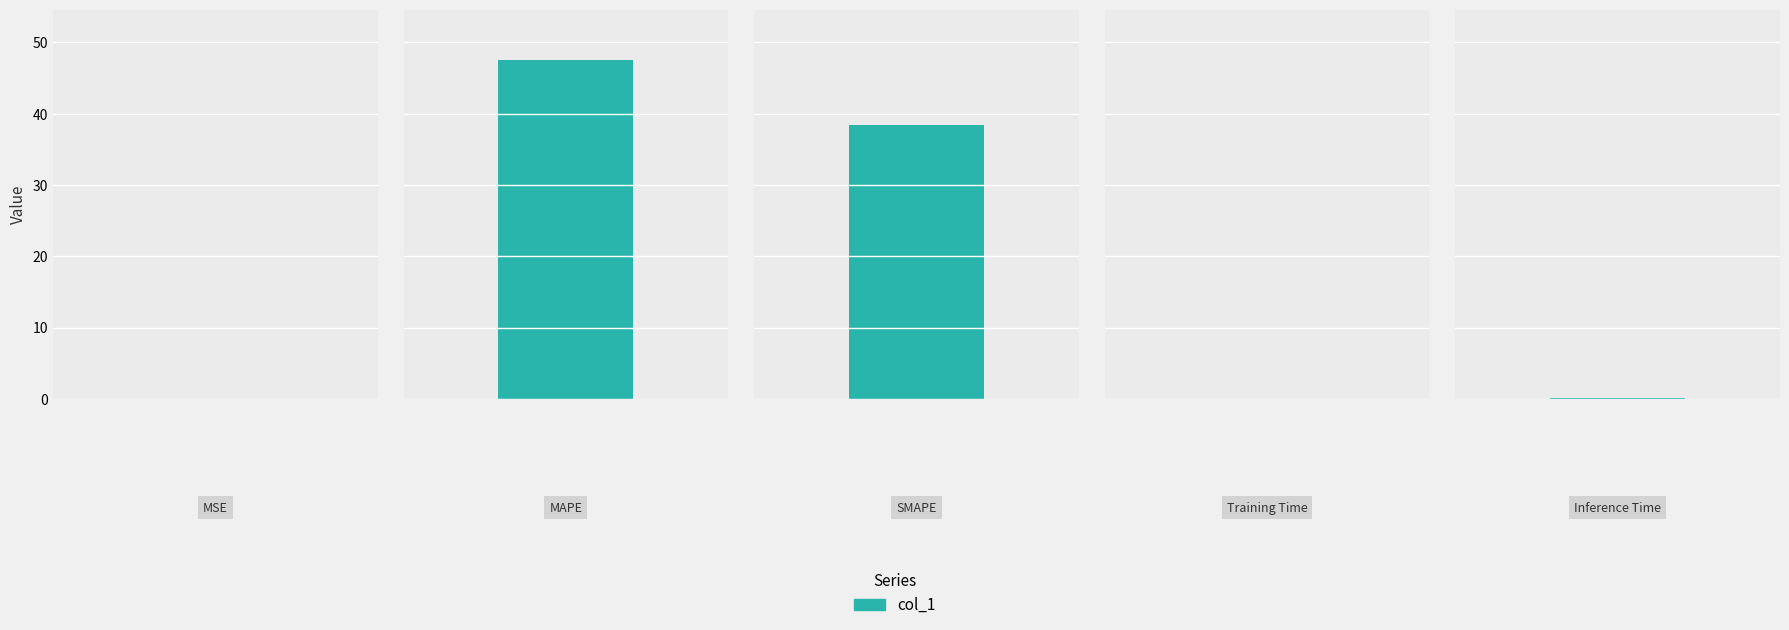

List the labels in order of value, largest first.

MAPE, SMAPE, Inference Time, Training Time, MSE